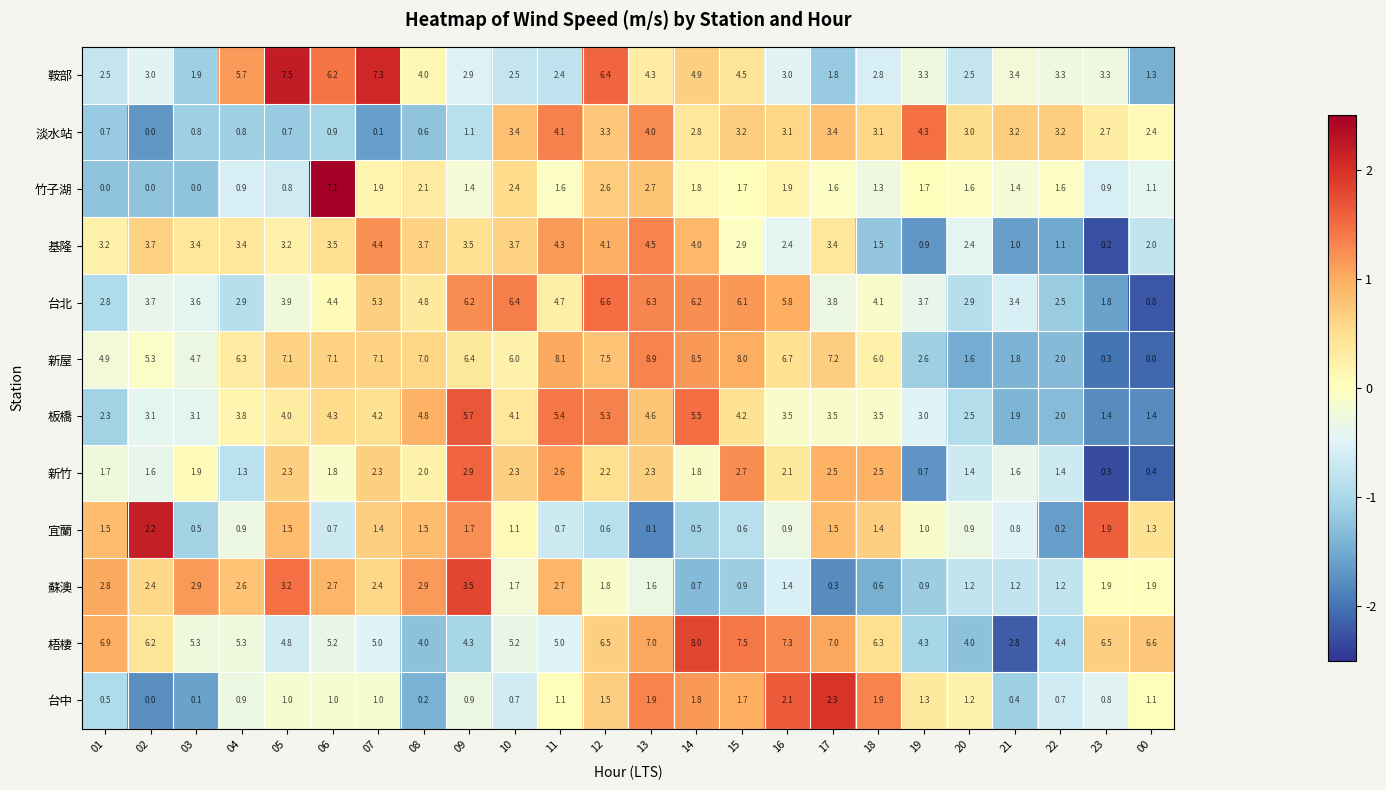

How many categories are shown in the chart?

24